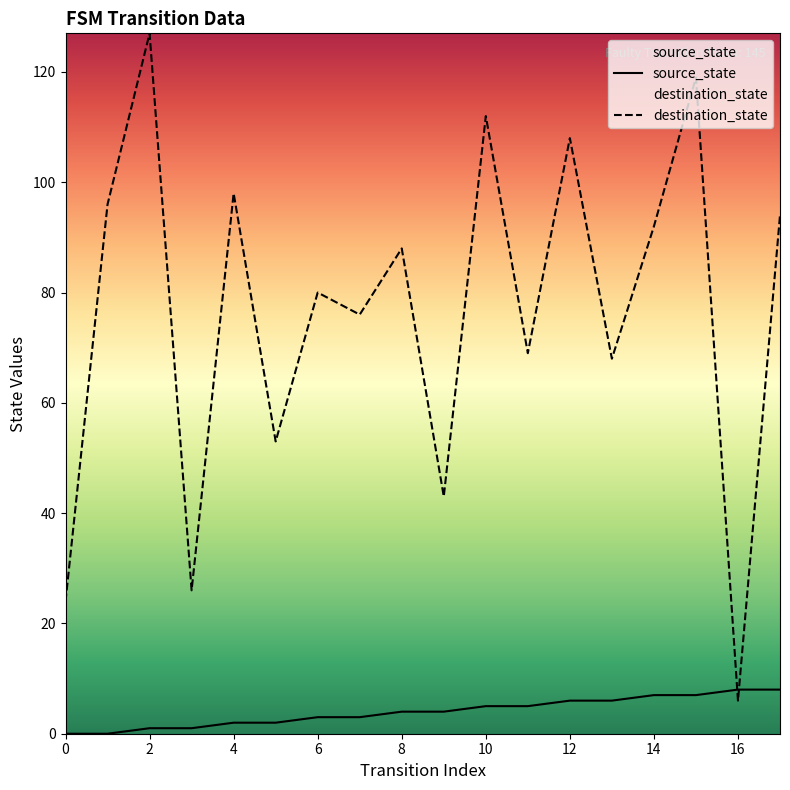

The destination_state series shows 12 at 3. True or false?

False